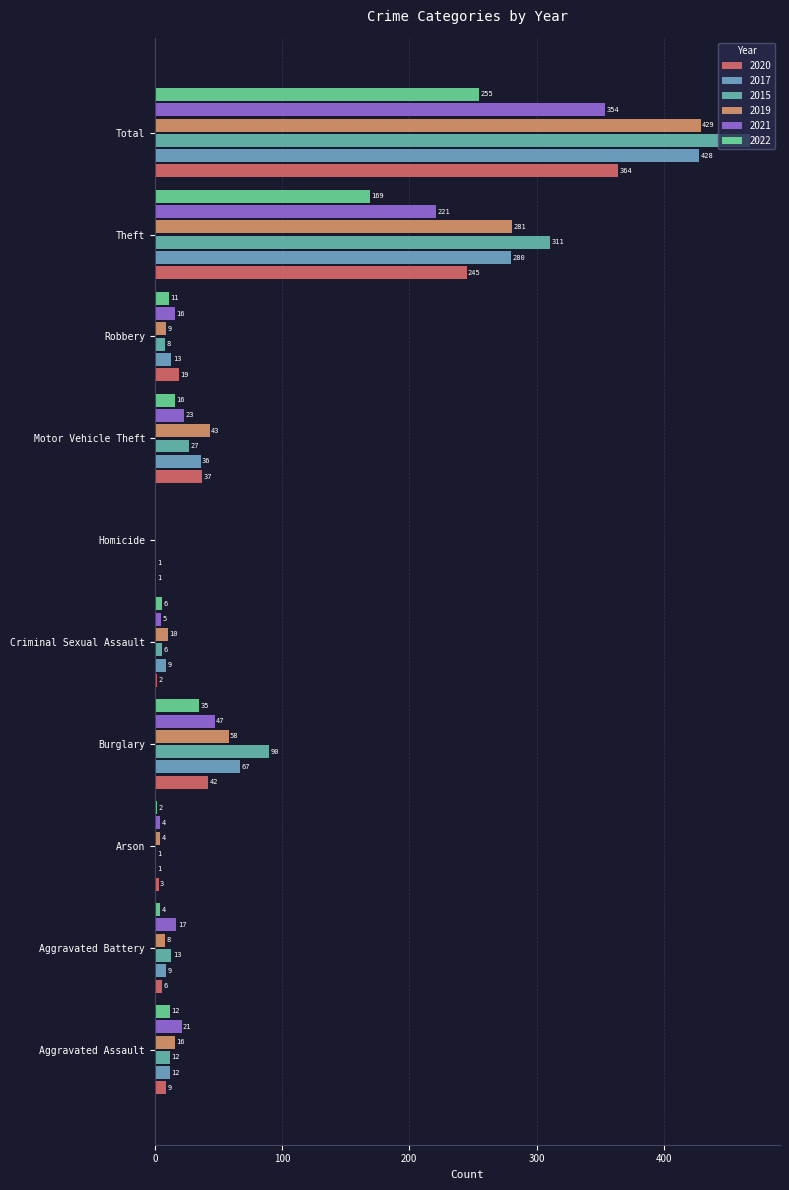

How many values in 2021 are above zero?

9